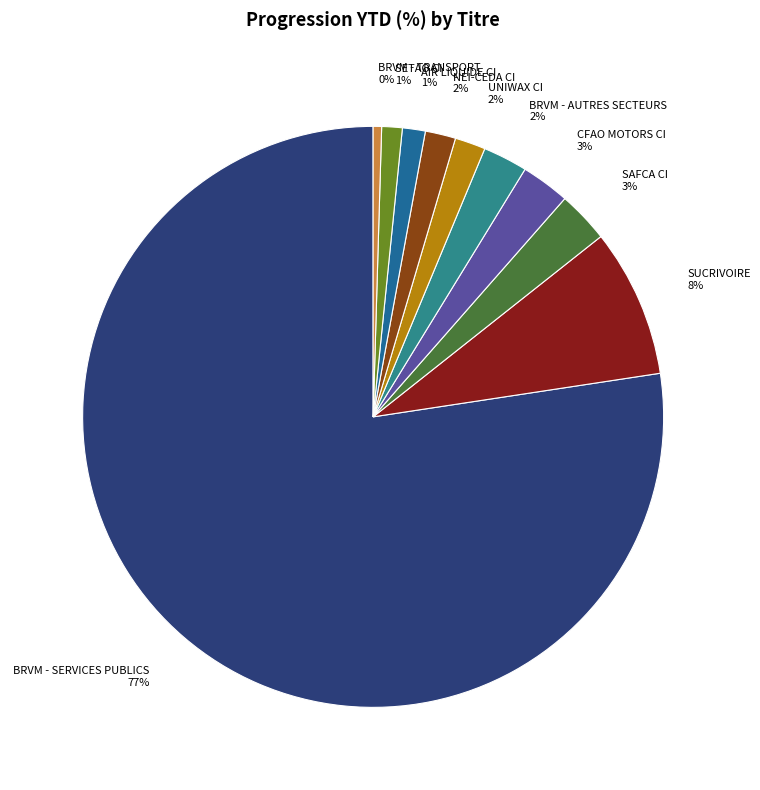

True or false: SAFCA CI accounts for 3% of the total.

True